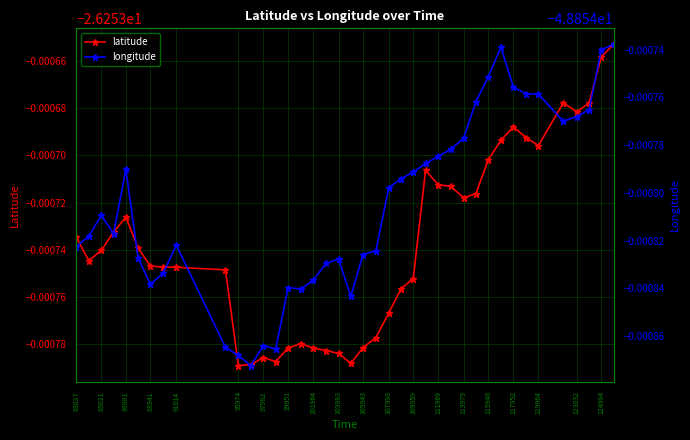

At how many categories does at least one series exceed -39?

40